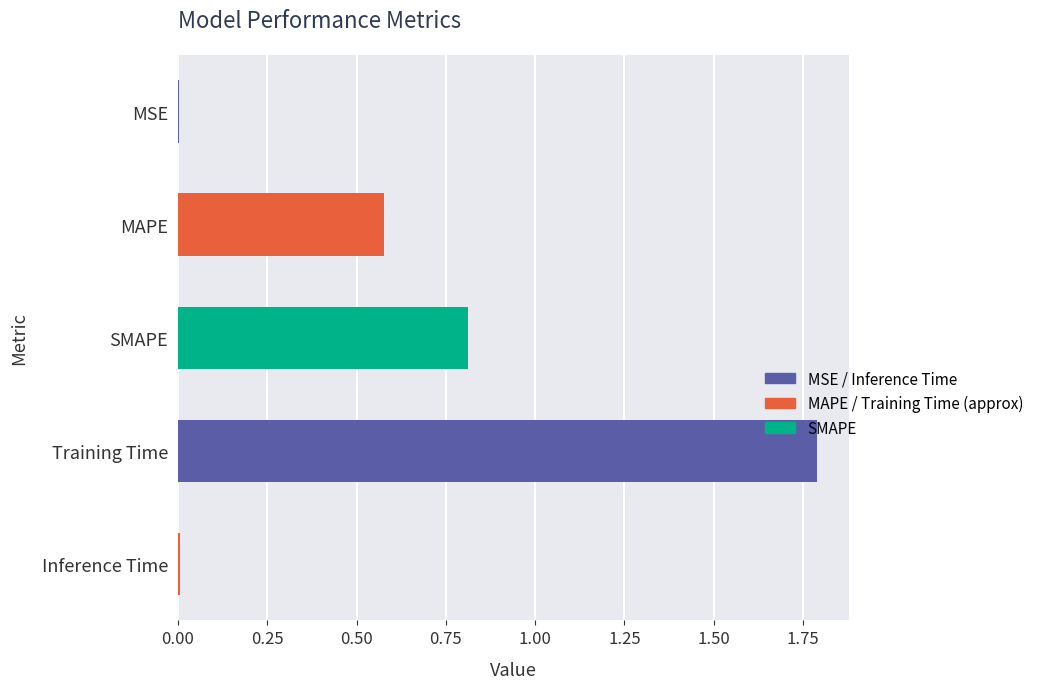

At which category does the chart reach its peak across all series?

Training Time